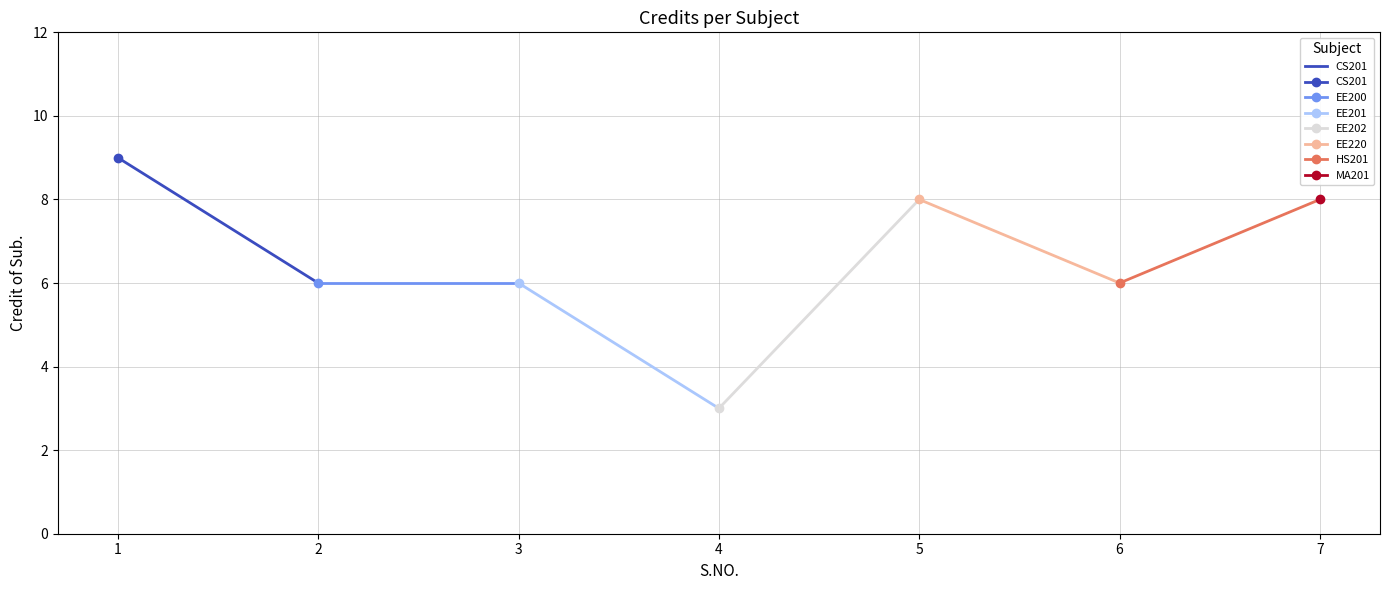

What is the ratio of the value at 2 to the value at 1?

0.7